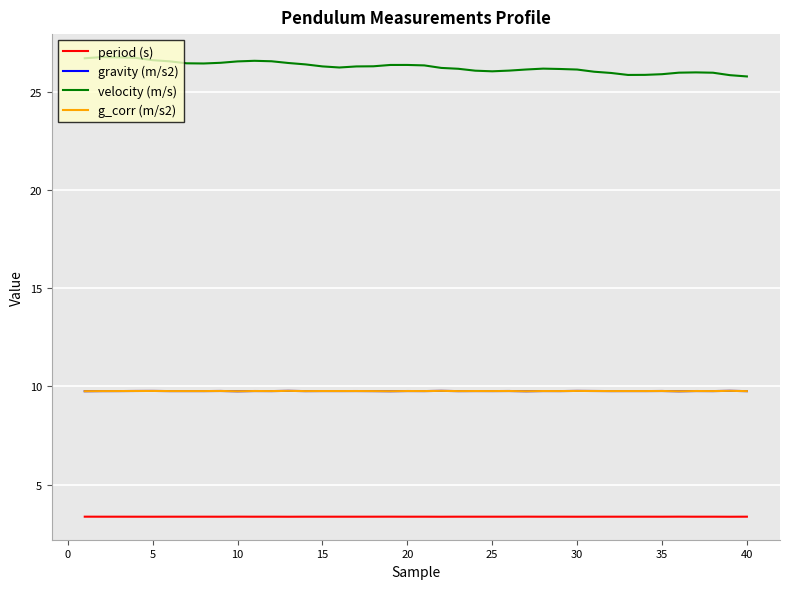

Does the chart have visible grid lines?

Yes